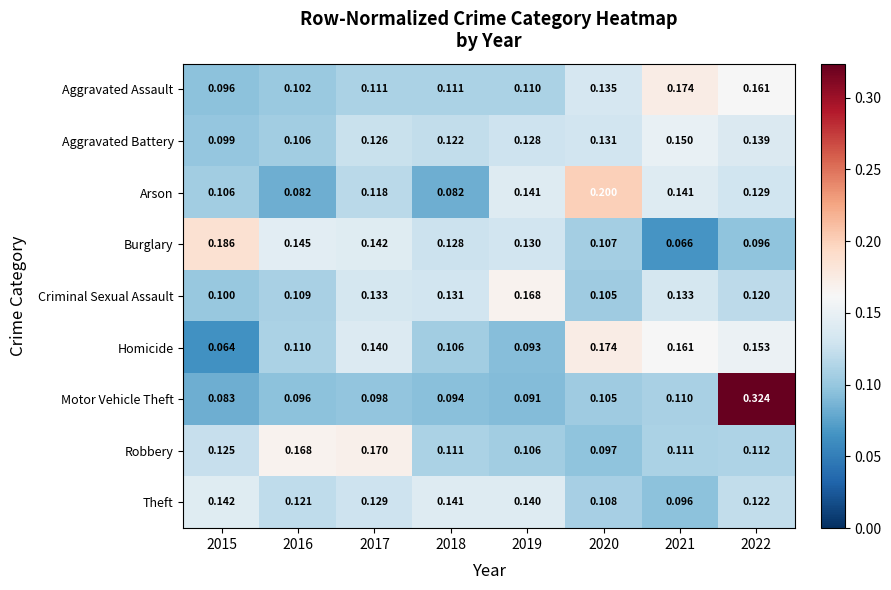

Is the value of Aggravated Assault at 2019 greater than the value of Motor Vehicle Theft at 2017?

Yes